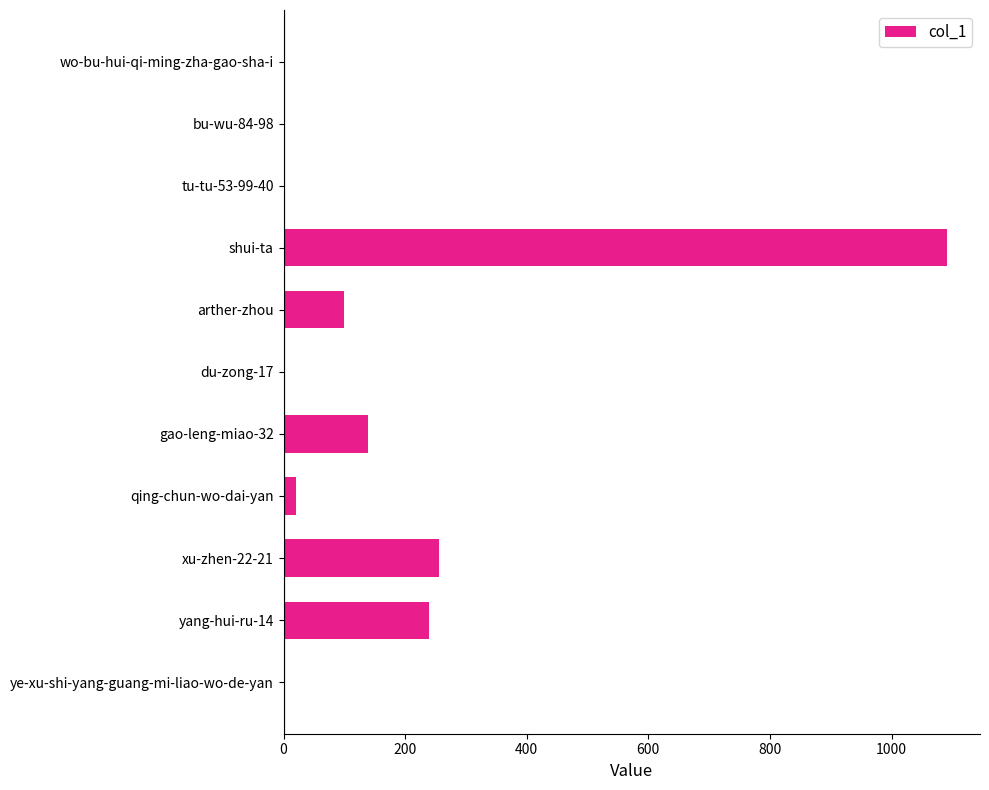

How many series are shown in this chart?

1